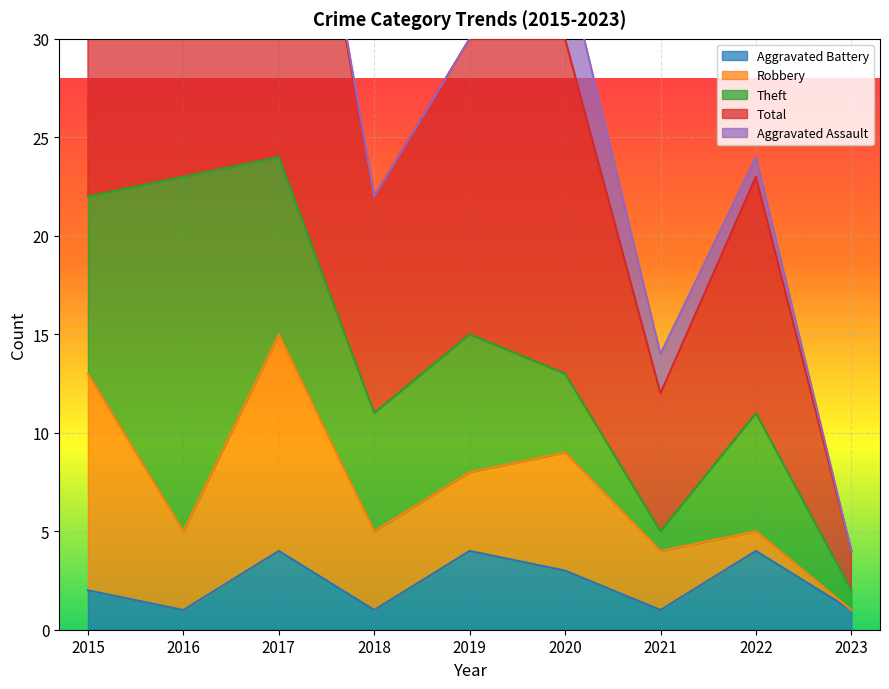

Between 2015 and 2019, which series saw the biggest shift?

Total